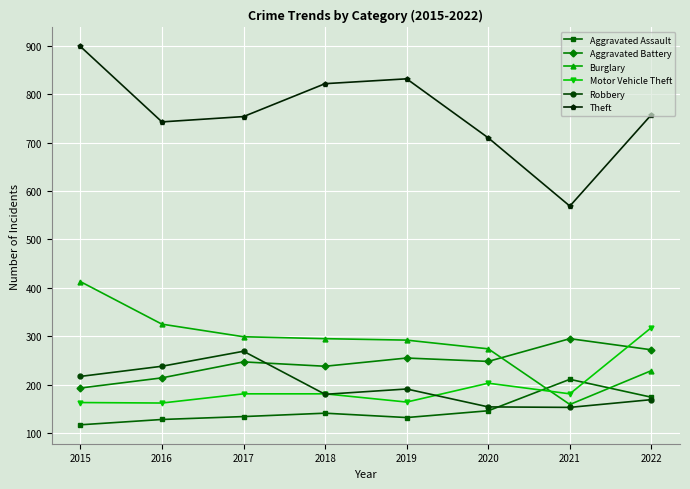

Which series has the largest range (max minus min)?

Theft